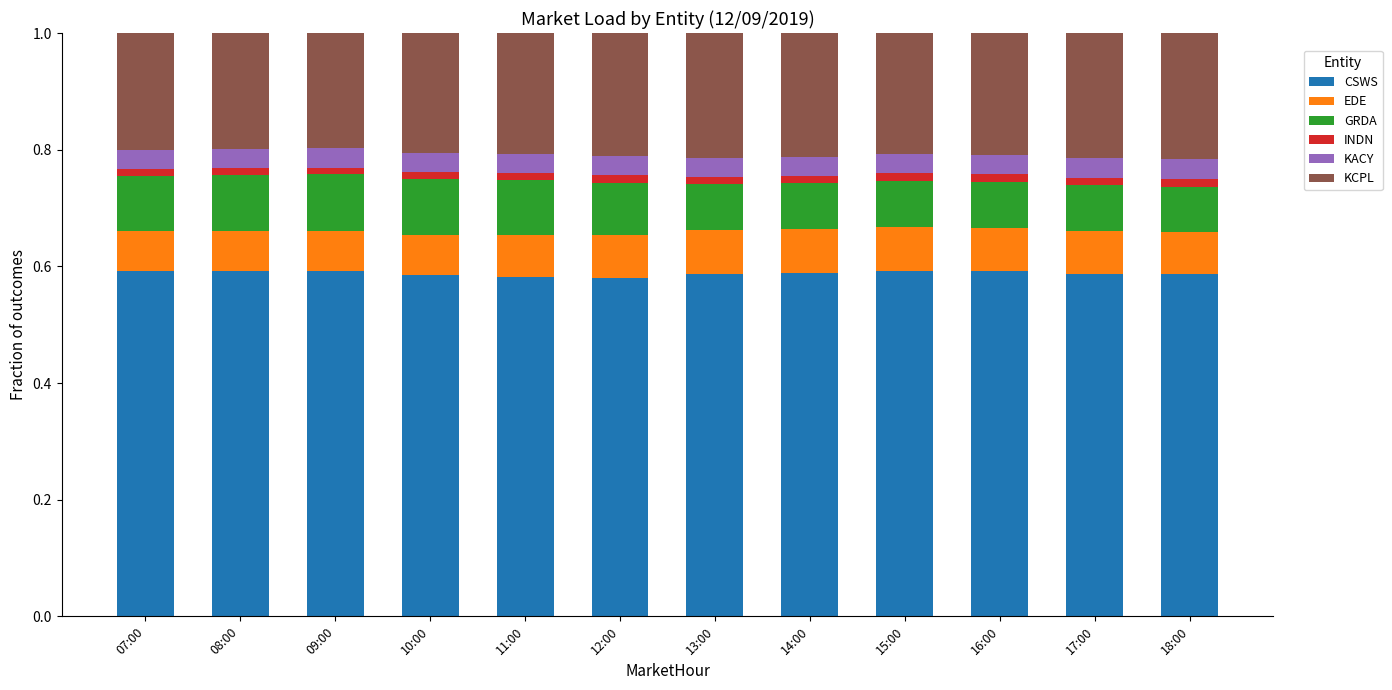

True or false: CSWS has a value of 0.6 at 14:00.

True